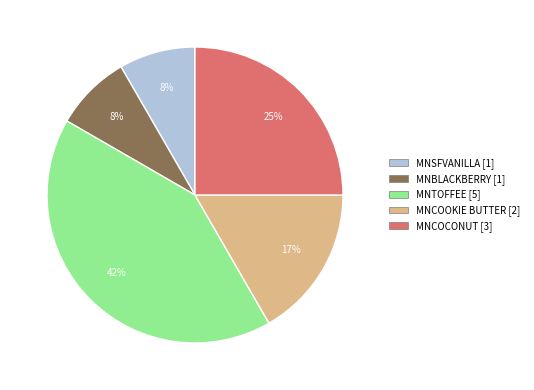

Which slice is the largest?

MNTOFFEE